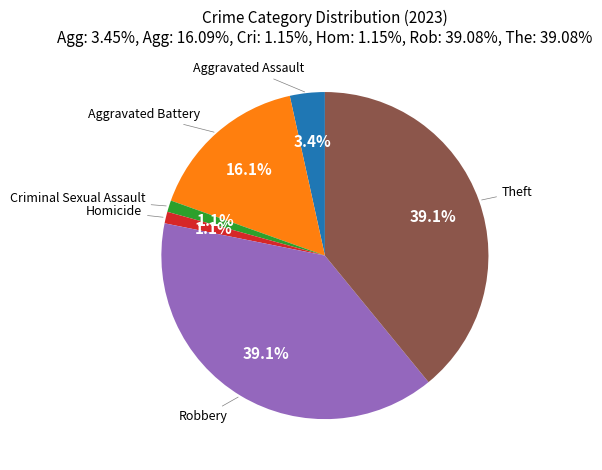

Is there a majority slice in this chart?

No